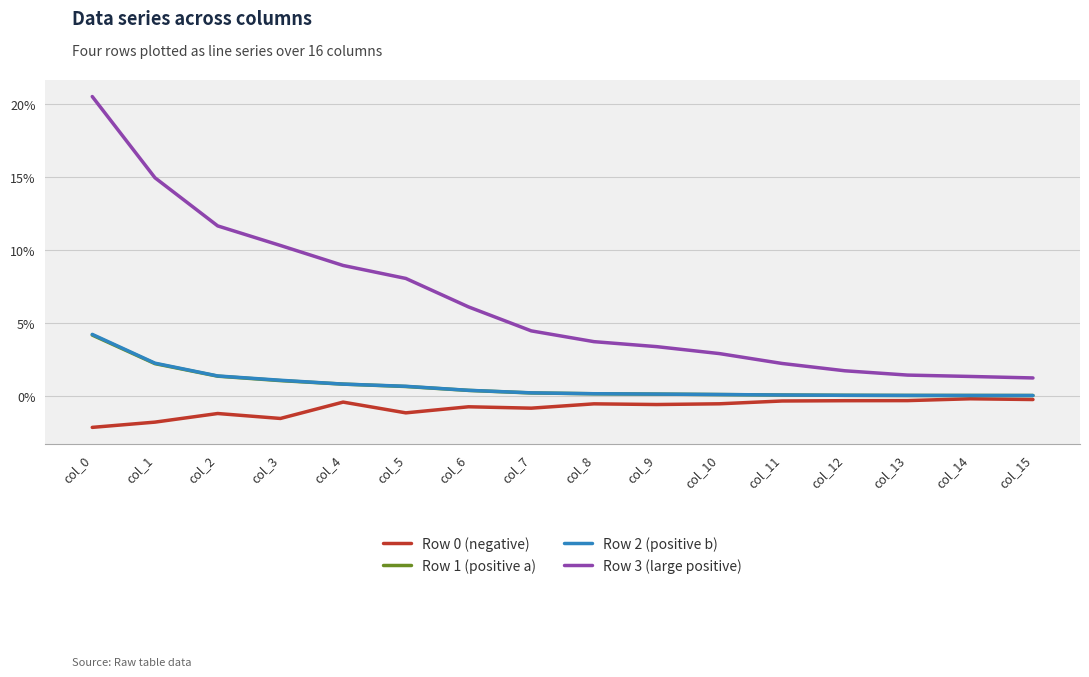

In Row 0 (negative), how many points are lower than both neighbors (excluding endpoints)?

4